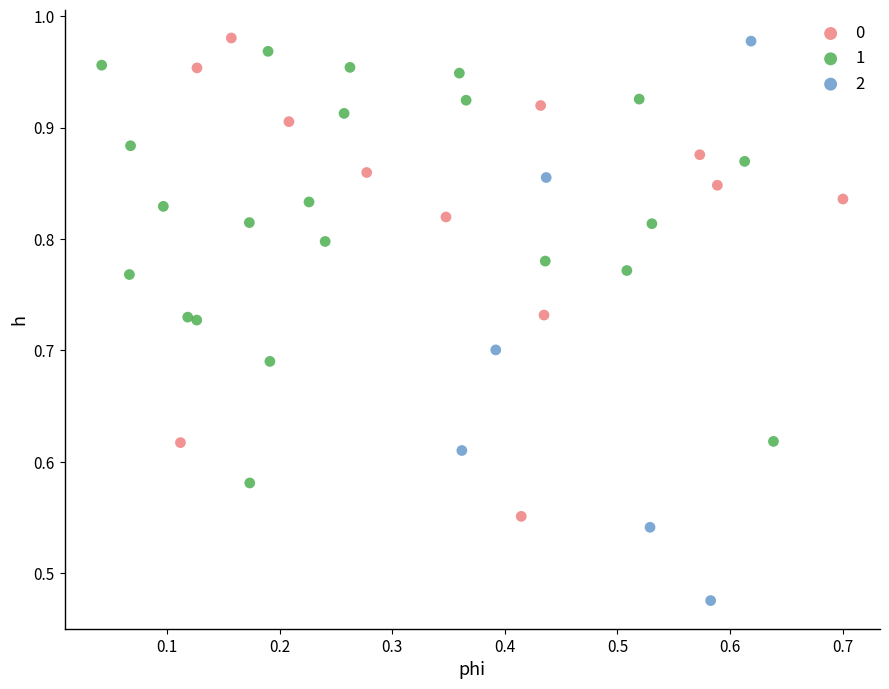

What are all the series names shown in the legend?

0, 1, 2